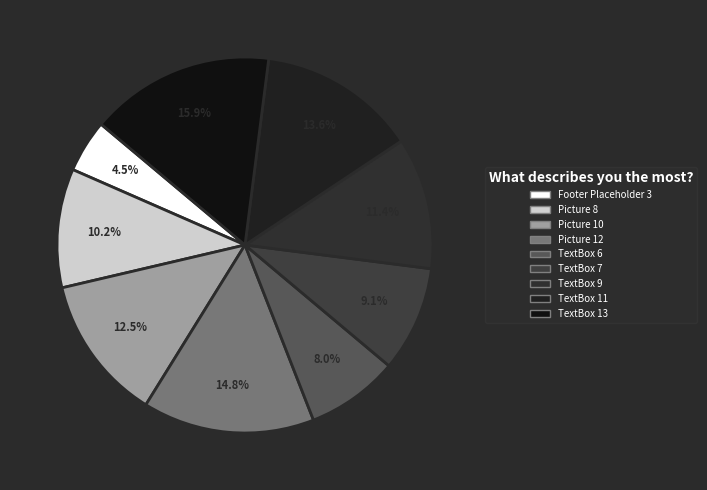

What is the change in value from TextBox 7 to TextBox 13?

+6